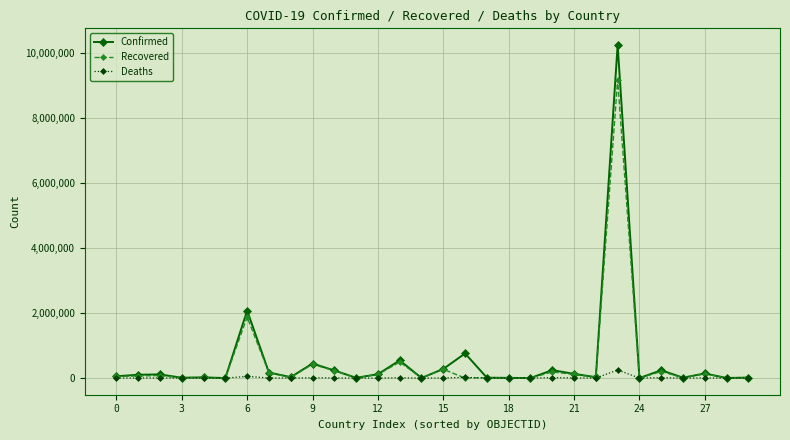

Which series has the widest spread of values?

Confirmed